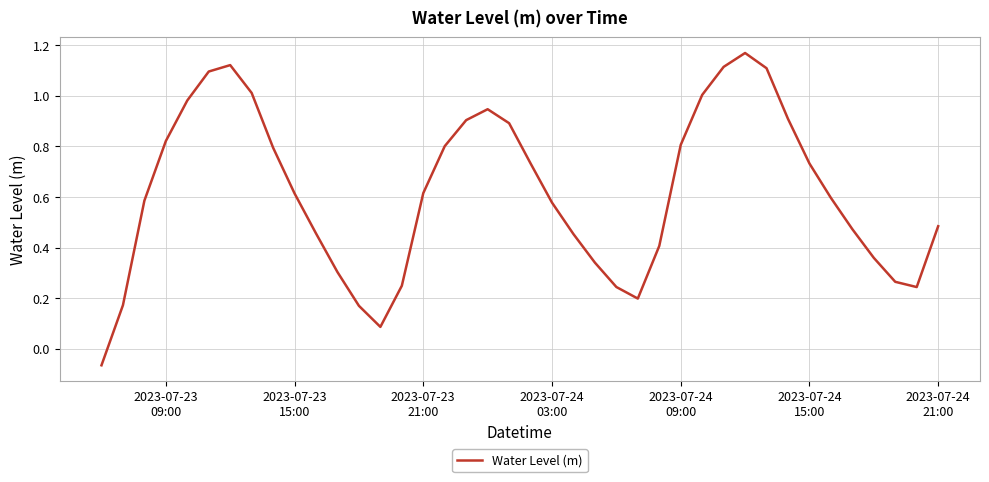

How many lines are shown in the chart?

1